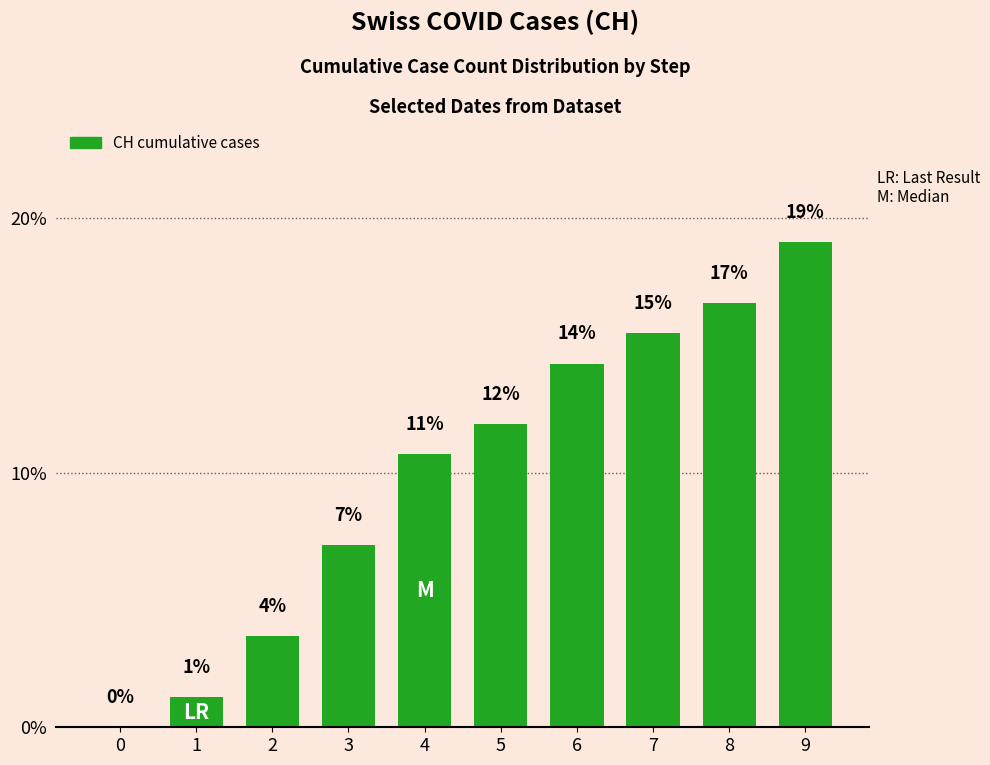

Count the number of categories in the chart.

10